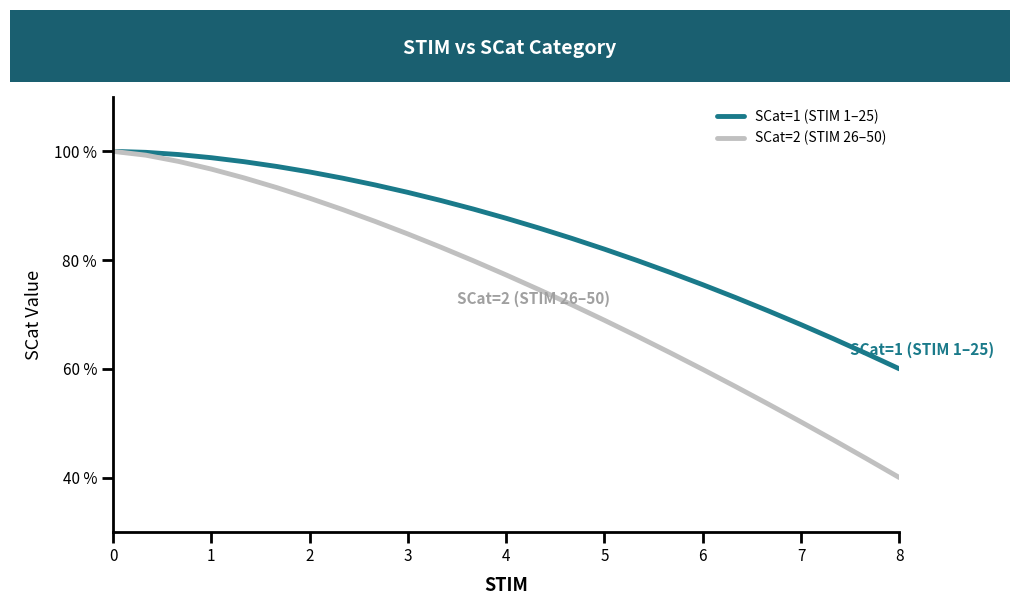

What are all the series names shown in the legend?

SCat=1 (STIM 1–25), SCat=2 (STIM 26–50)